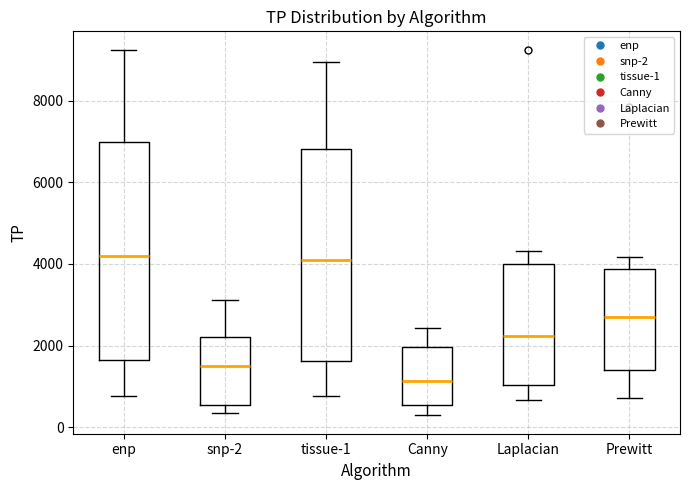

Where is the upper edge of the box for tissue-1 on the y-axis? The values are not printed on the chart, so give them approximately, as read against the axis.

6800